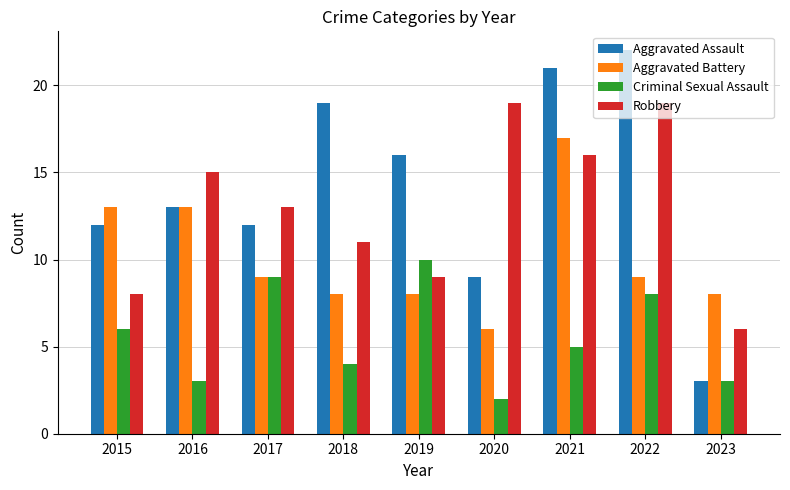

Which category has the highest value across all series?

2022